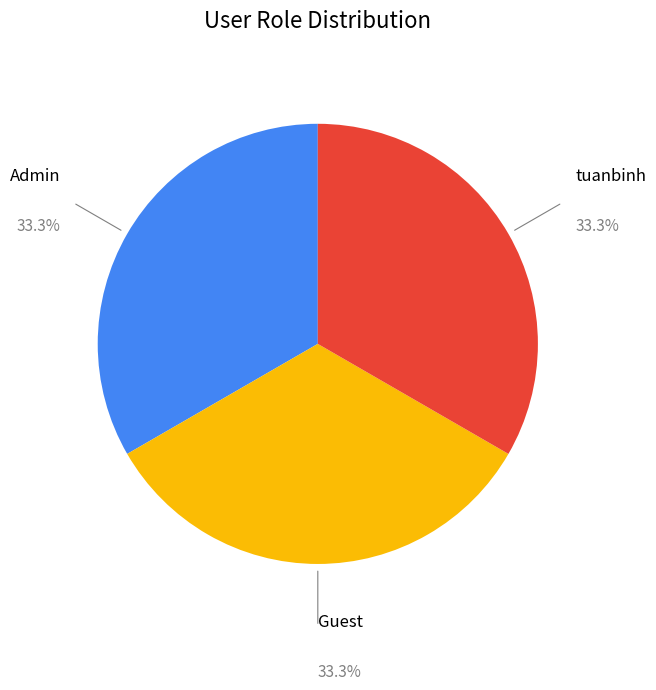

Does any single category account for the majority?

No